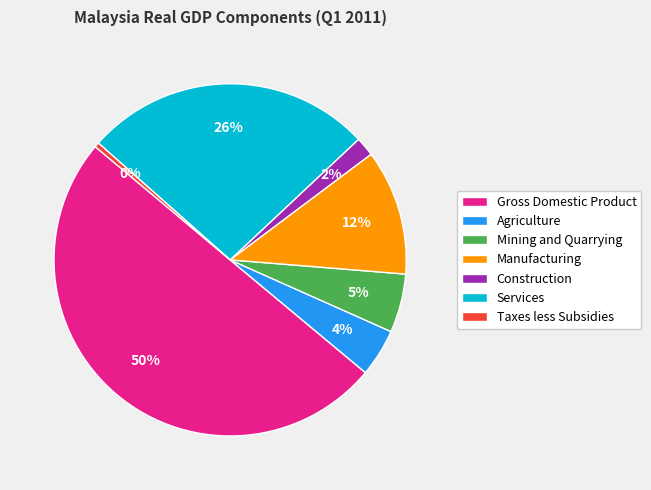

Which category accounts for the majority?

Gross Domestic Product